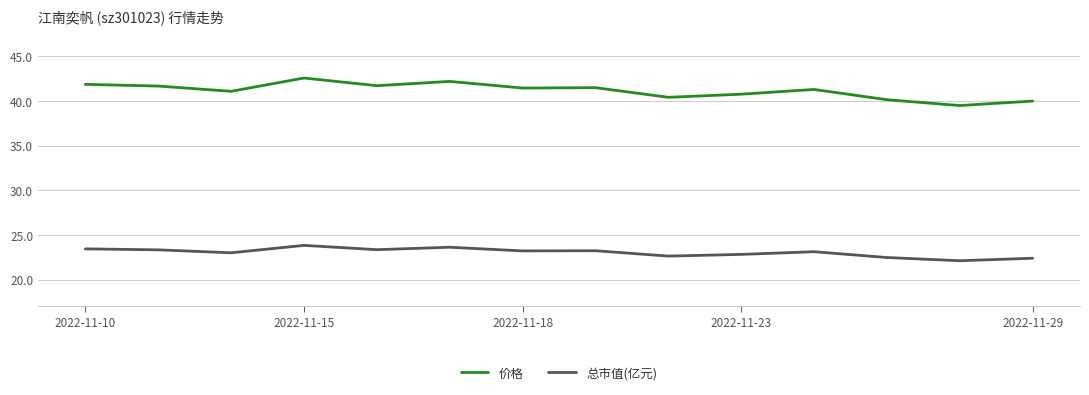

True or false: 价格 and 总市值(亿元) cross at least once.

False